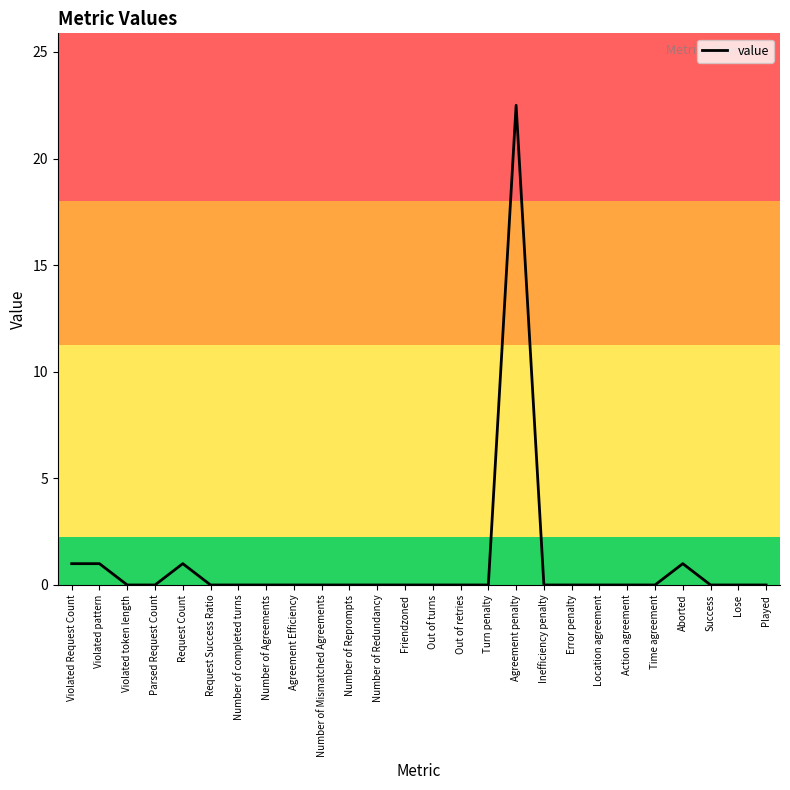

What is the greatest value displayed?

22.5